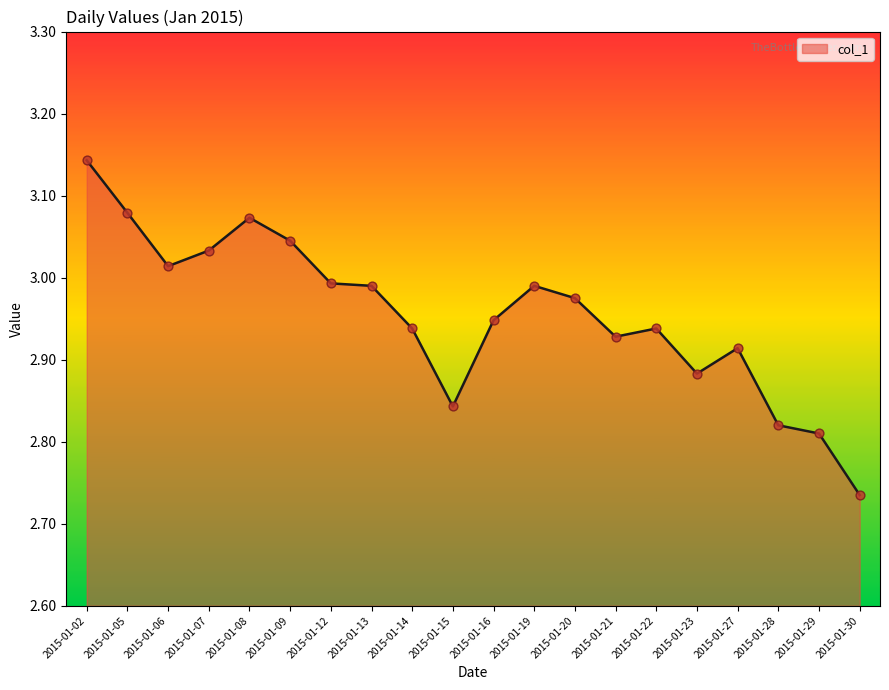

What is the ratio of the value at 2015-01-16 to the value at 2015-01-22?

1.0